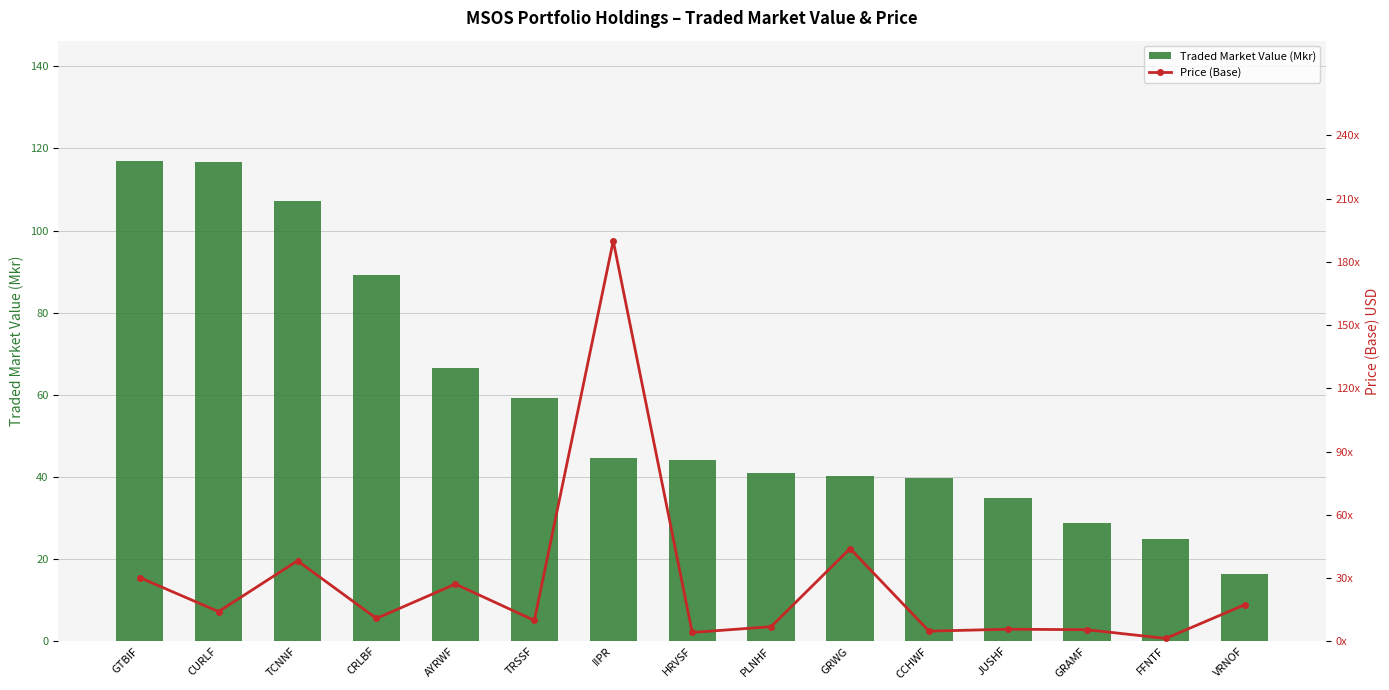

What is the highest value of the Traded Market Value (Mkr) series?

117.0